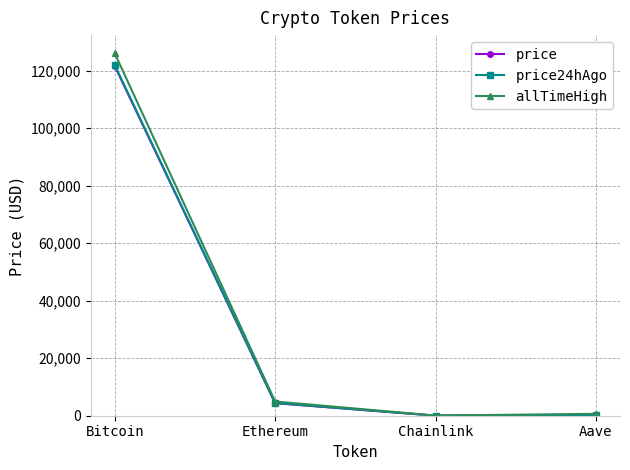

The allTimeHigh series shows 4946.1 at Ethereum. True or false?

True